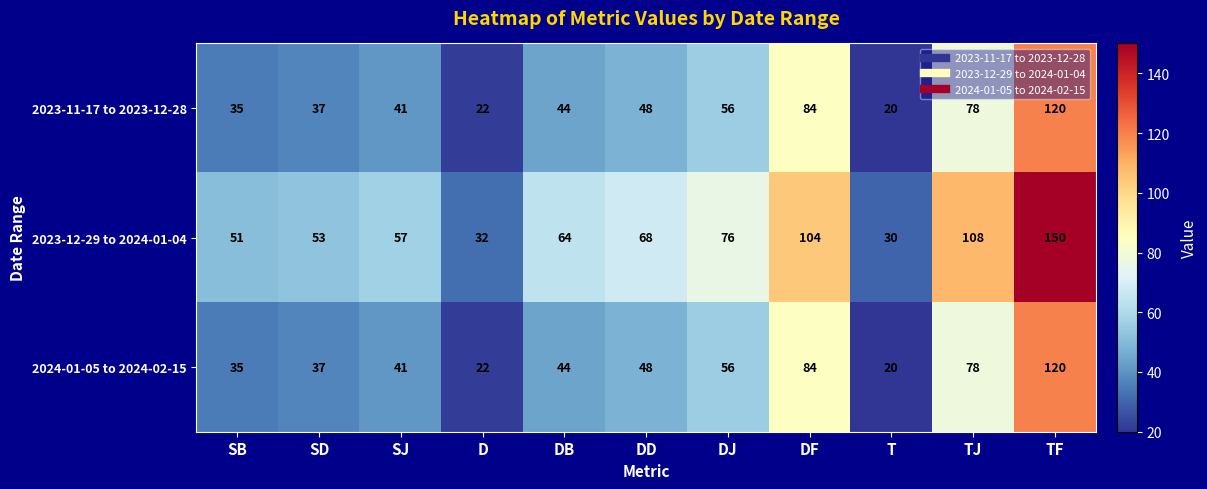

What is the sum of the 2023-12-29 to 2024-01-04 values at SB and DJ?

127